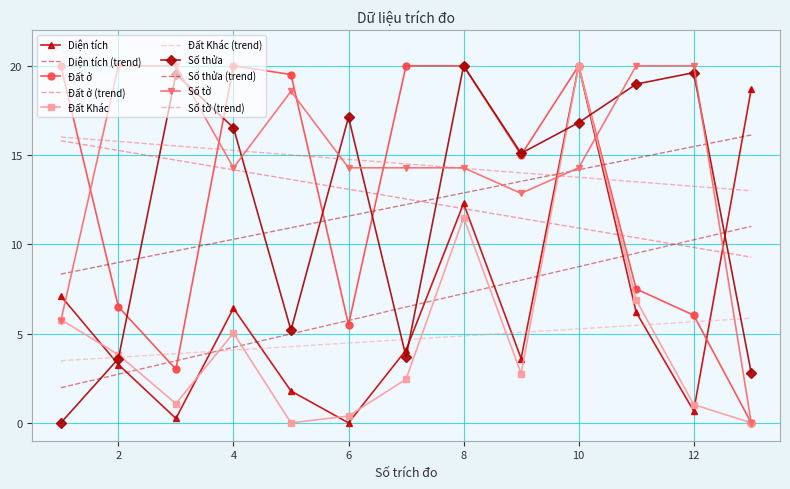

At which category does Số tờ reach its first local valley?

4